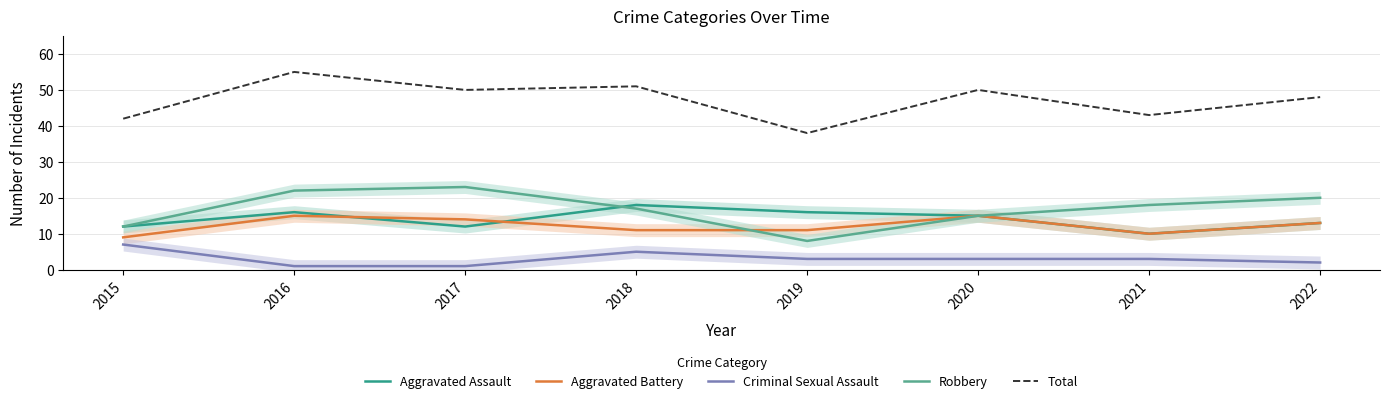

Reading right to left, what are all the values shown in this chart?

Aggravated Assault: 13	10	15	16	18	12	16	12
Aggravated Battery: 13	10	15	11	11	14	15	9
Criminal Sexual Assault: 2	3	3	3	5	1	1	7
Robbery: 20	18	15	8	17	23	22	12
Total: 48	43	50	38	51	50	55	42